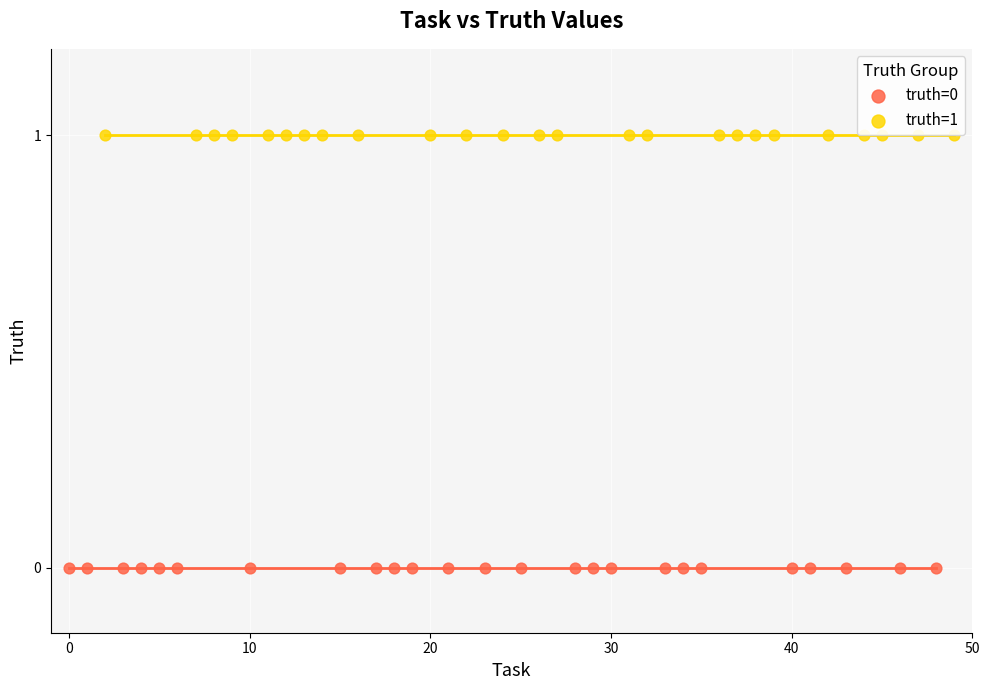

Which series contains the highest Y value?

truth=1